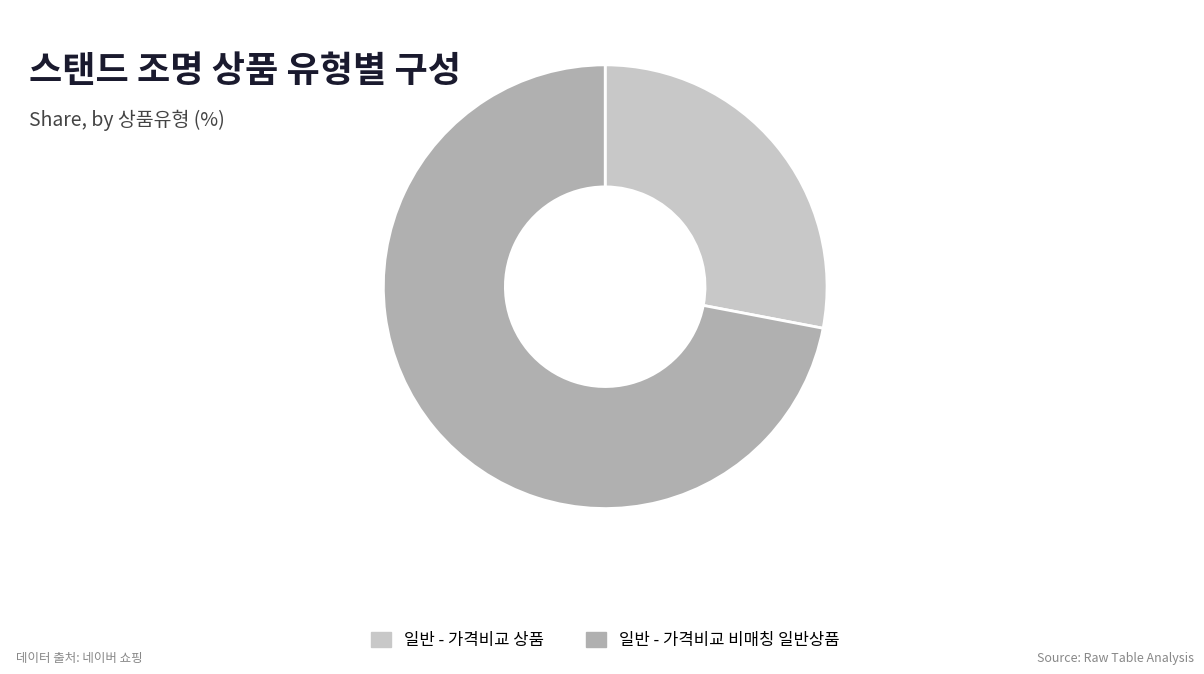

Is there a majority slice in this chart?

Yes